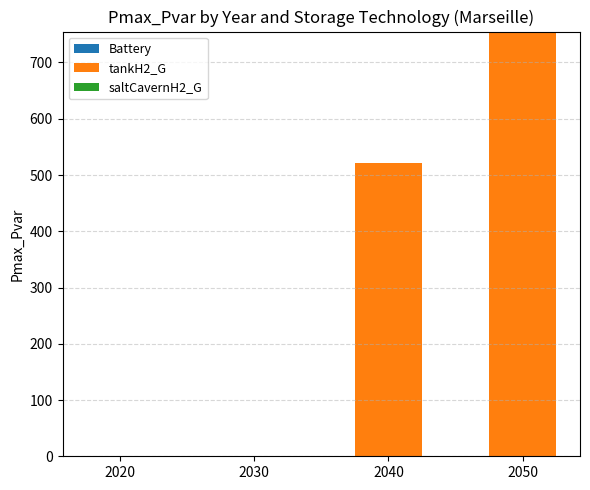

How many categories are shown in the chart?

4